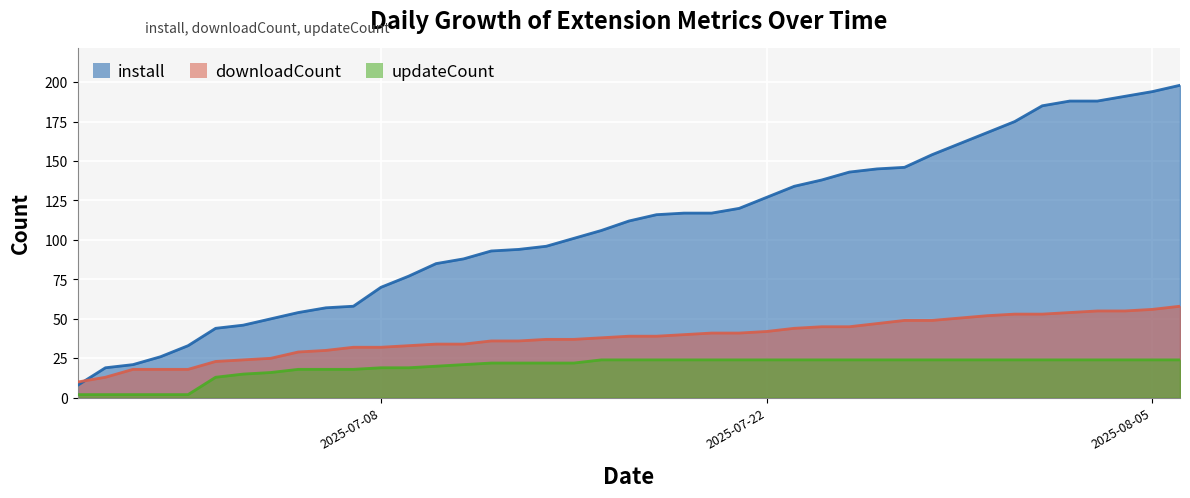

What is the average value of the install series?

107